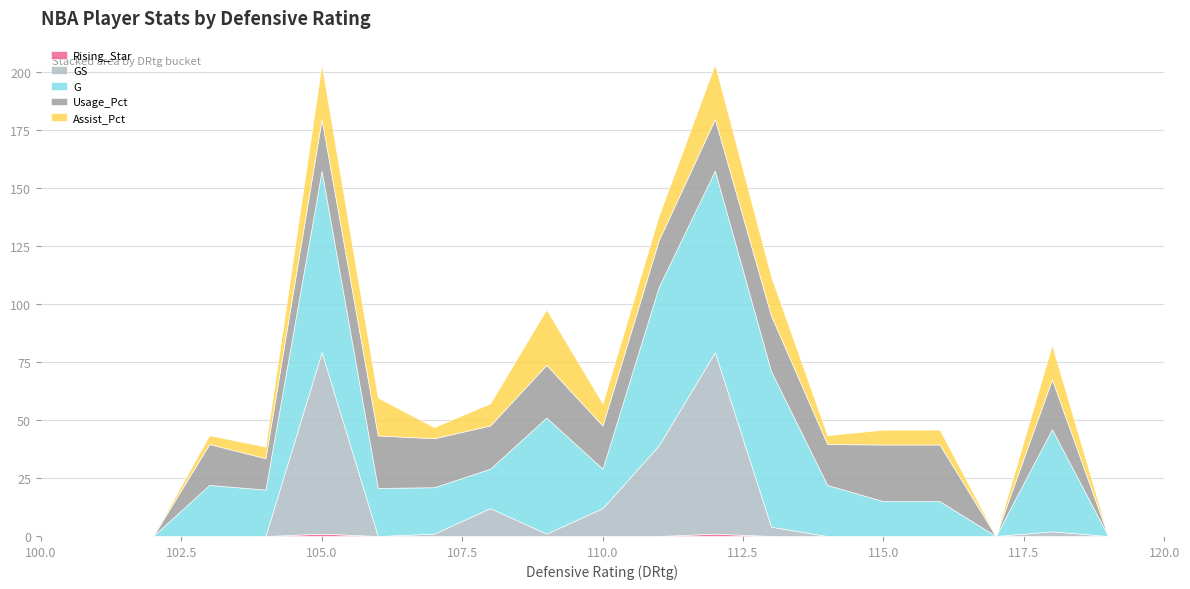

True or false: Rising_Star and Assist_Pct cross at least once.

False